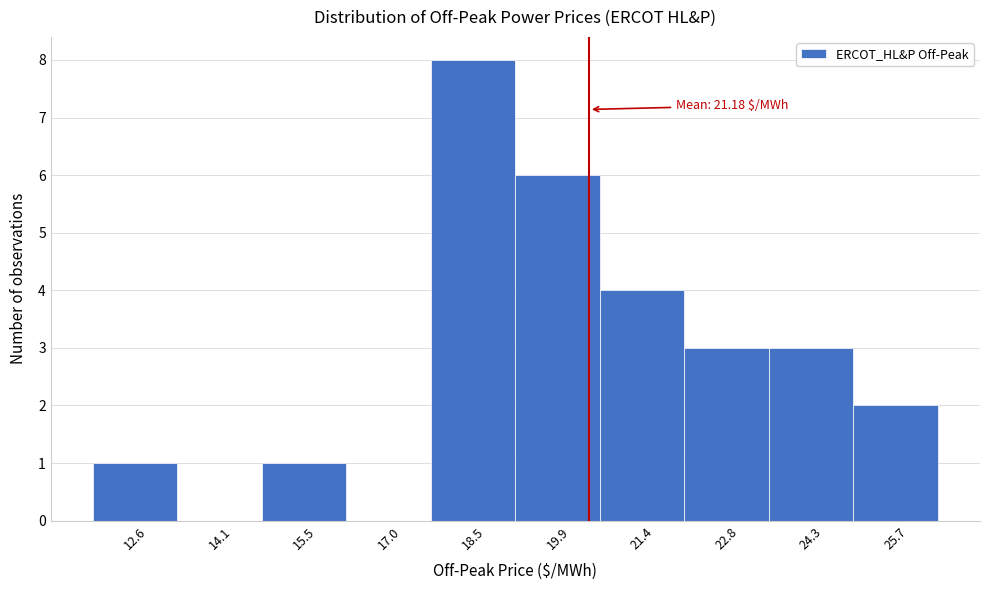

Reading left to right, extract all data points from this chart.

12.6=1	14.1=0	15.5=1	17.0=0	18.5=8	19.9=6	21.4=4	22.8=3	24.3=3	25.7=2